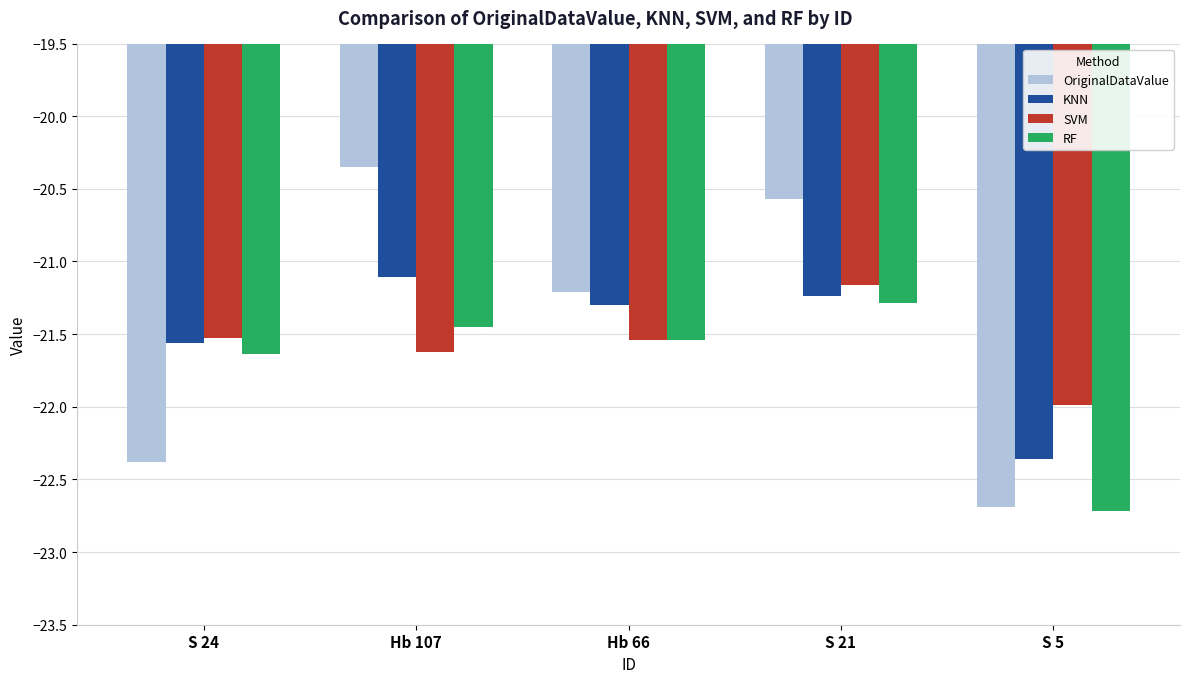

What is the average value of the RF series?

-21.7